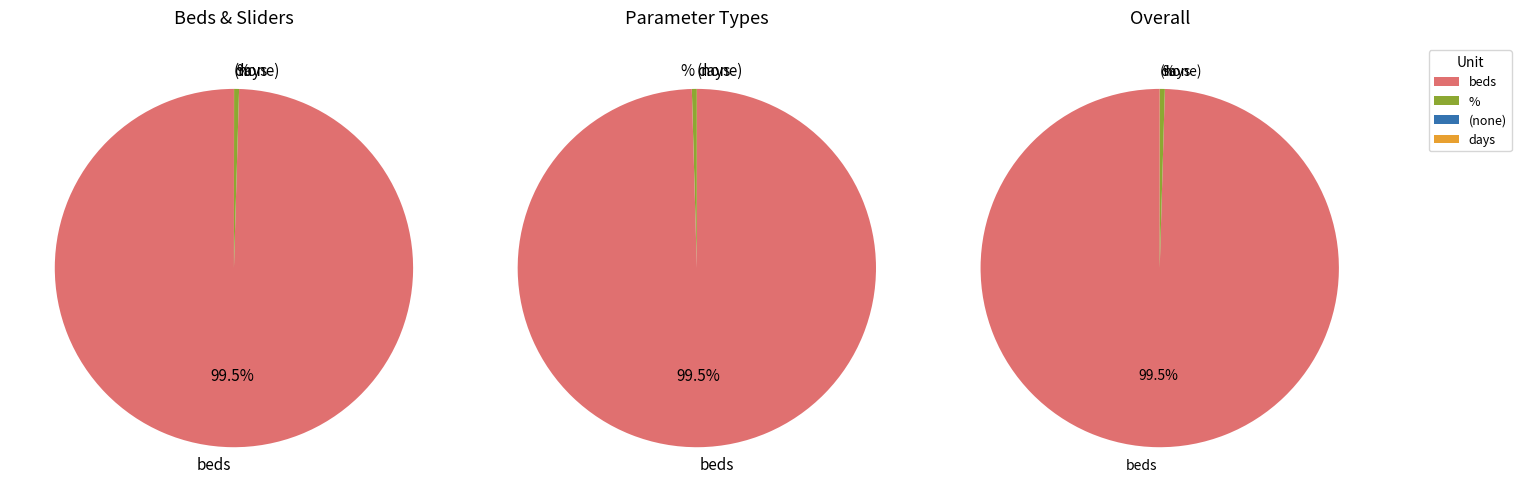

True or false: % accounts for 1% of the total.

False